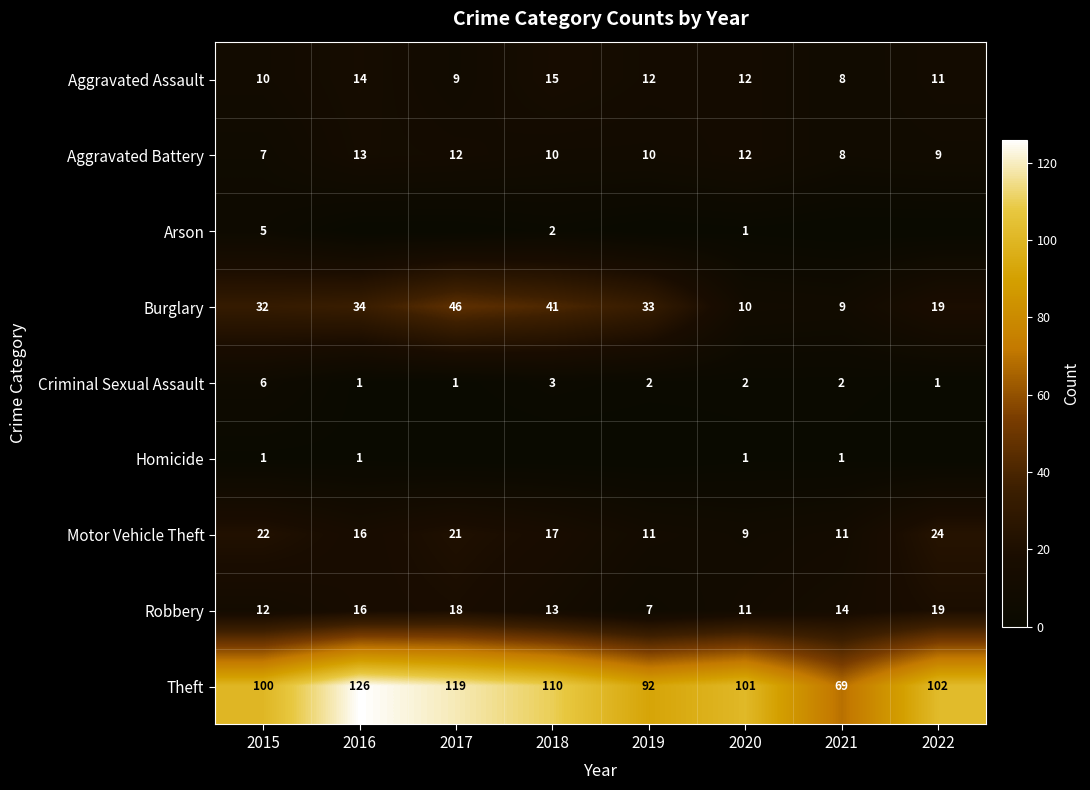

At which label is Burglary closest to 27?

2015